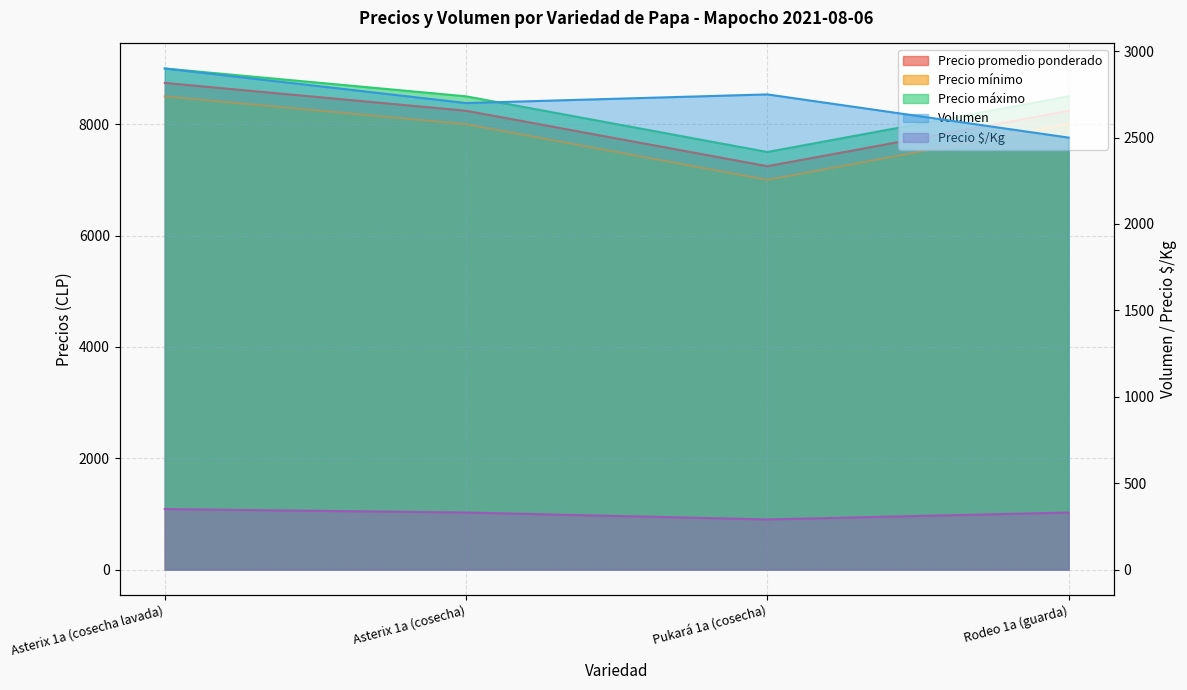

At how many categories does at least one series exceed 3238?

4